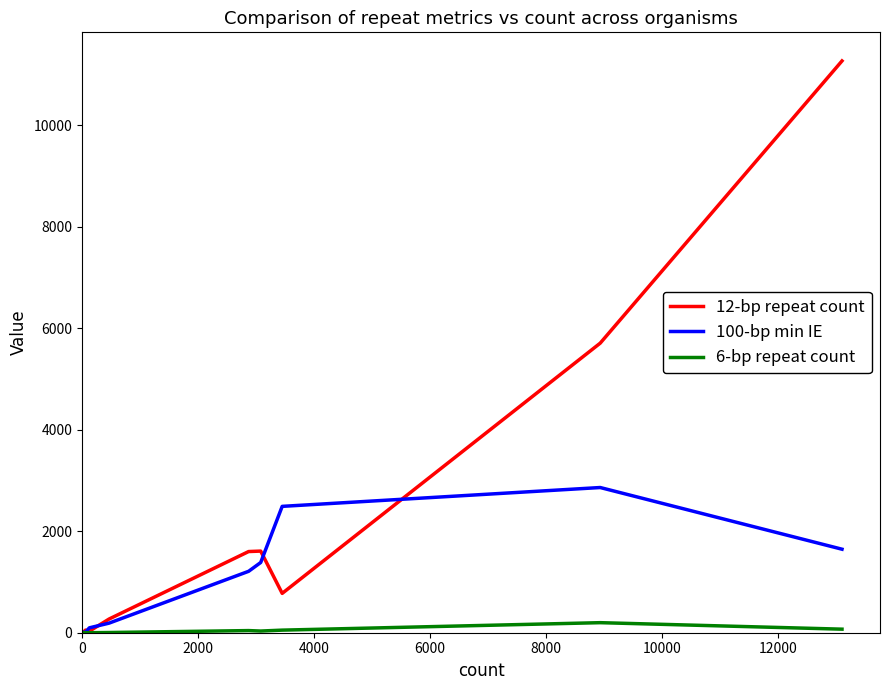

How many series are shown in this chart?

3